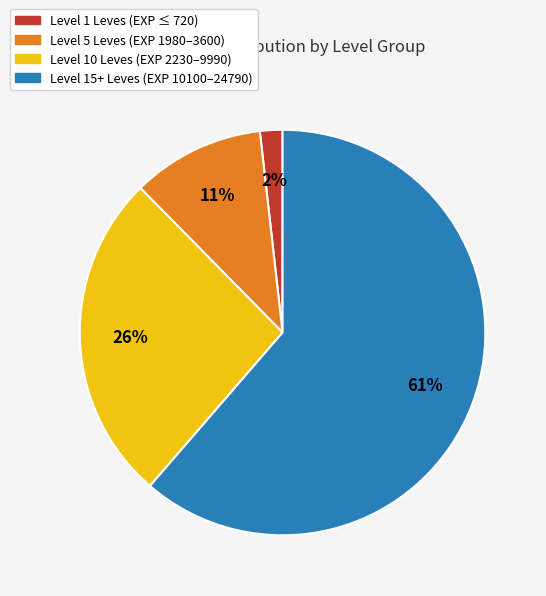

To the nearest percent, what is the average slice percentage?

25%